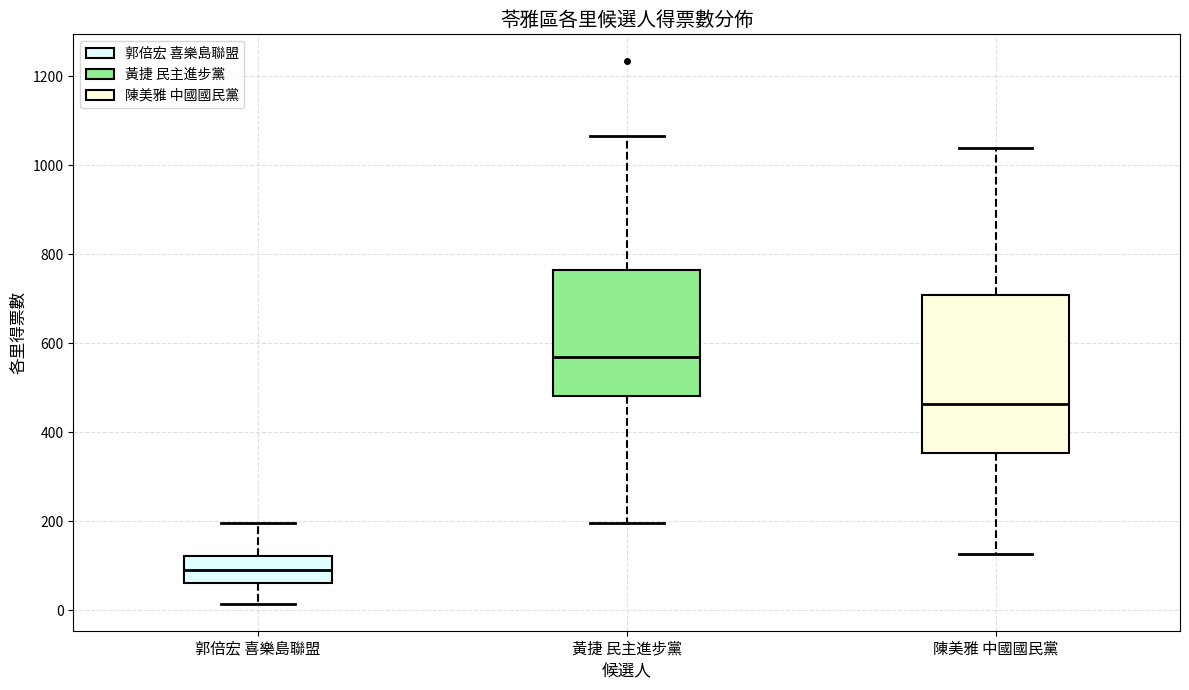

Comparing the boxes themselves (not the whiskers), which one is the tallest?

陳美雅 中國國民黨